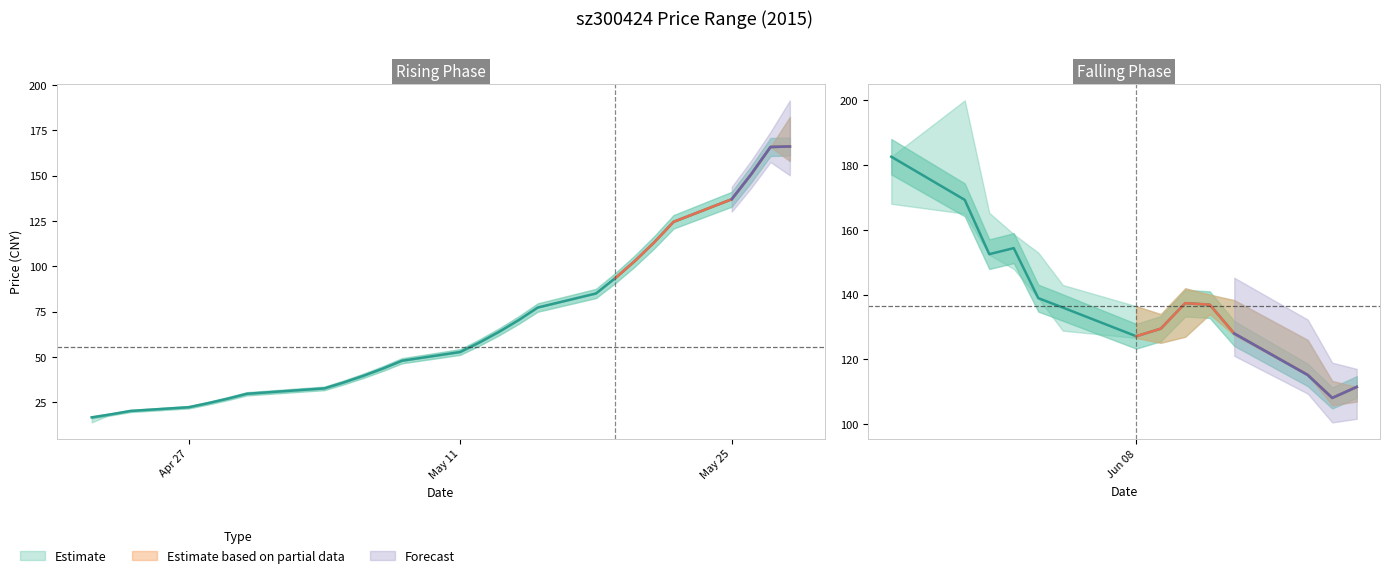

How many distinct data groups are displayed?

3